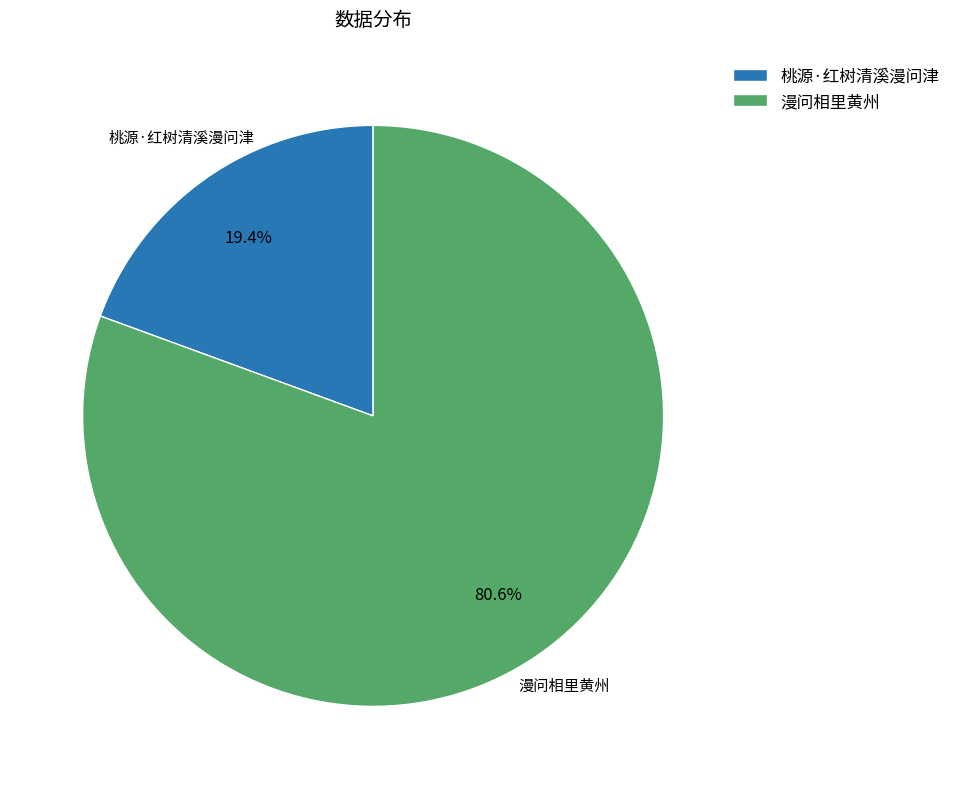

Combined, what portion of the pie is 桃源·红树清溪漫问津 and 漫问相里黄州?

100.0%